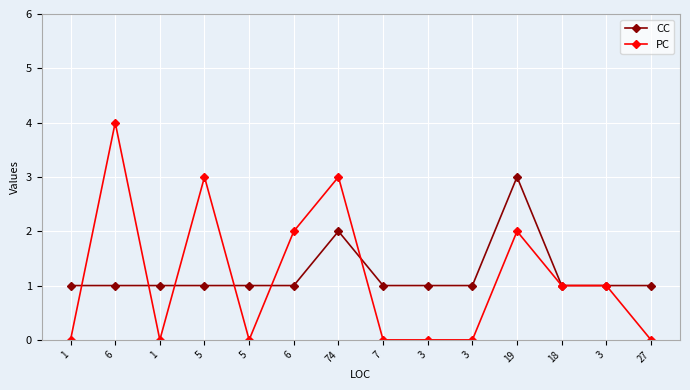

Is it true that PC equals 0 at 5?

True